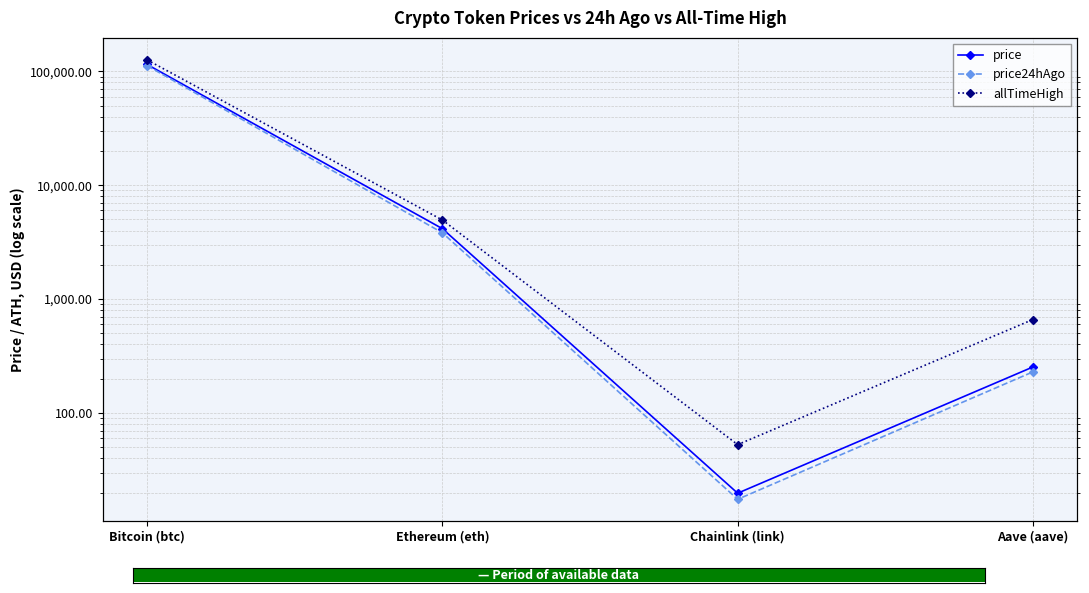

Reading right to left, list all the values displayed in this chart.

price: Aave (aave)=253.4	Chainlink (link)=19.7	Ethereum (eth)=4153.6	Bitcoin (btc)=114884.0
price24hAgo: Aave (aave)=229.5	Chainlink (link)=17.4	Ethereum (eth)=3819.5	Bitcoin (btc)=112042.0
allTimeHigh: Aave (aave)=661.7	Chainlink (link)=52.7	Ethereum (eth)=4946.1	Bitcoin (btc)=126080.0